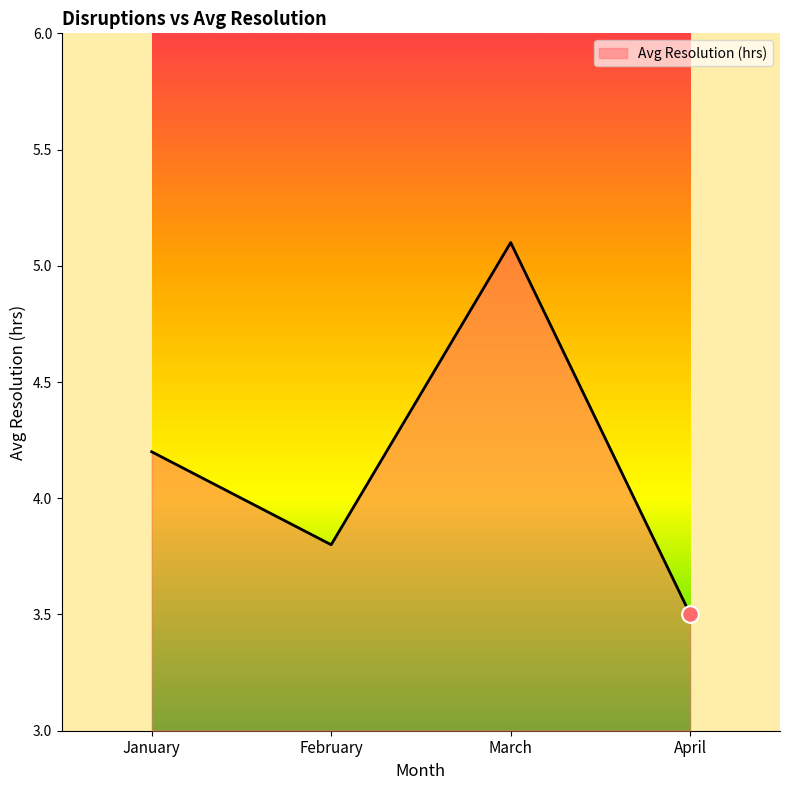

What is the average value?

4.2